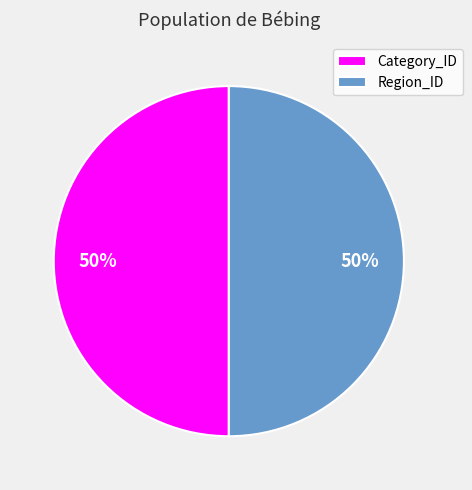

Approximately how many times larger is the value at Region_ID compared to Category_ID?

1.0